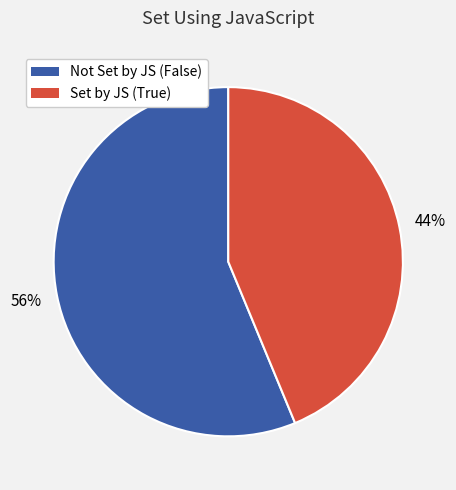

Which slice is the smallest?

True